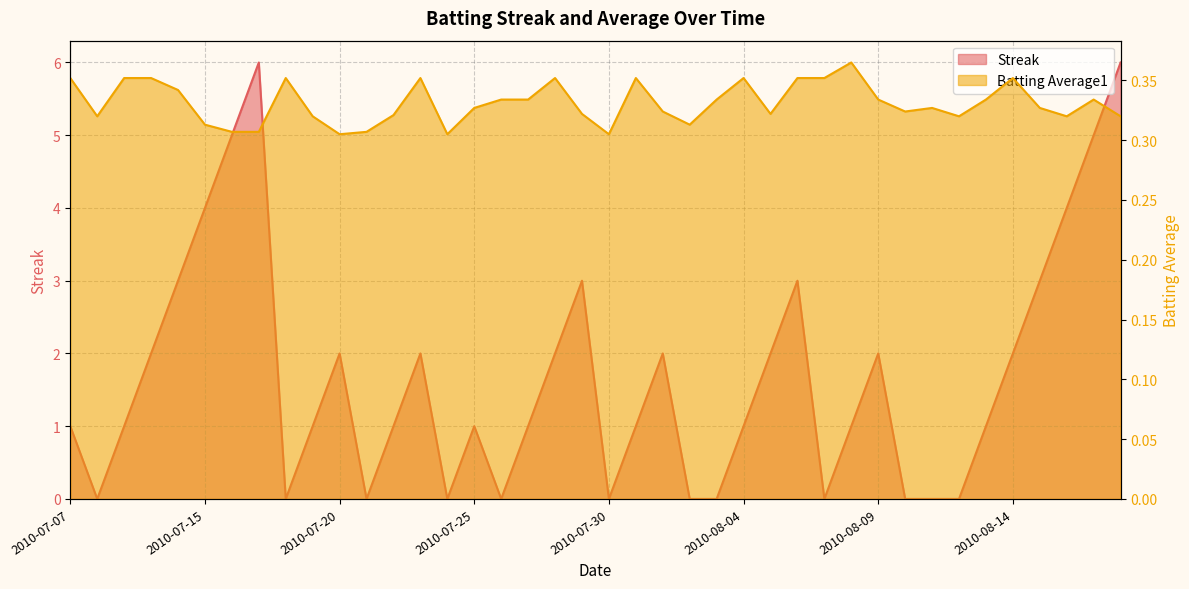

What is the total value across all series at 2010-07-26?

0.3